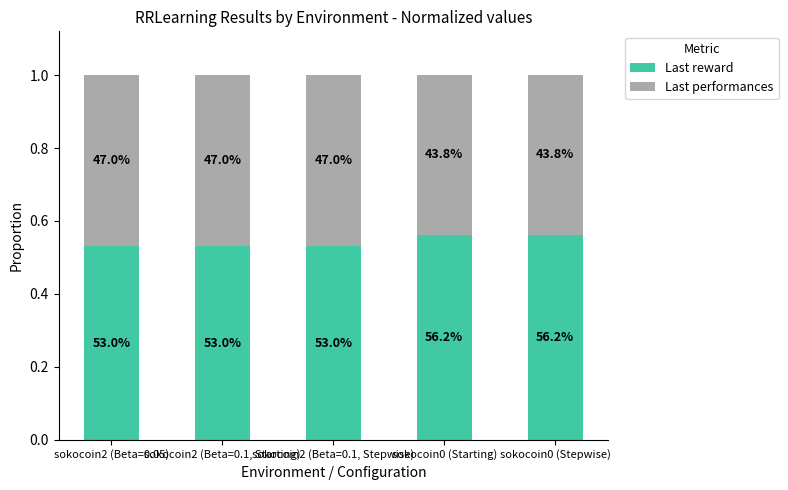

The Last reward series shows 0.9 at sokocoin2 (Beta=0.1, Starting). True or false?

False